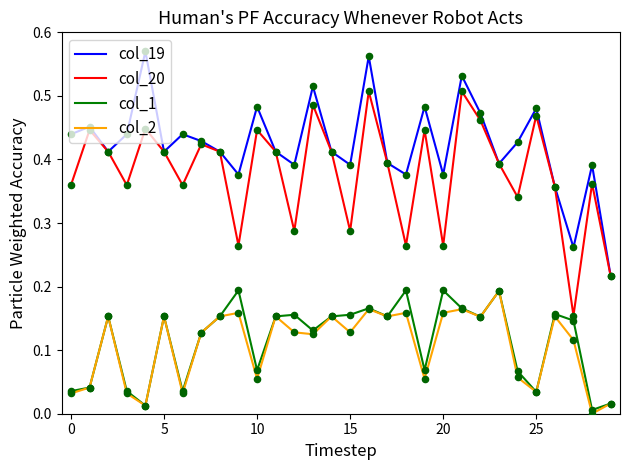

Which series has the largest total across all categories?

col_19